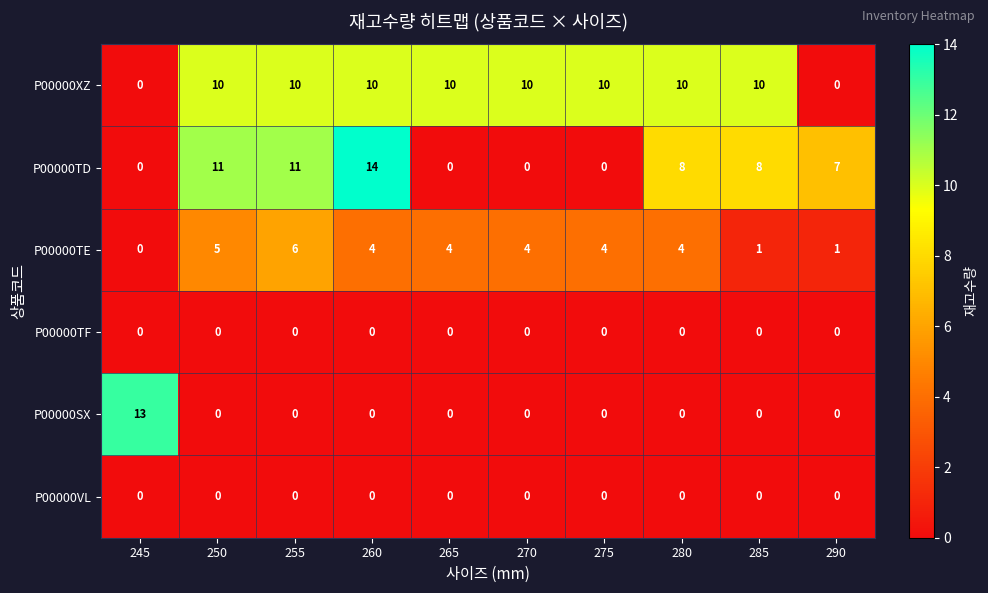

Is it true that P00000TF equals 0 at 255?

True